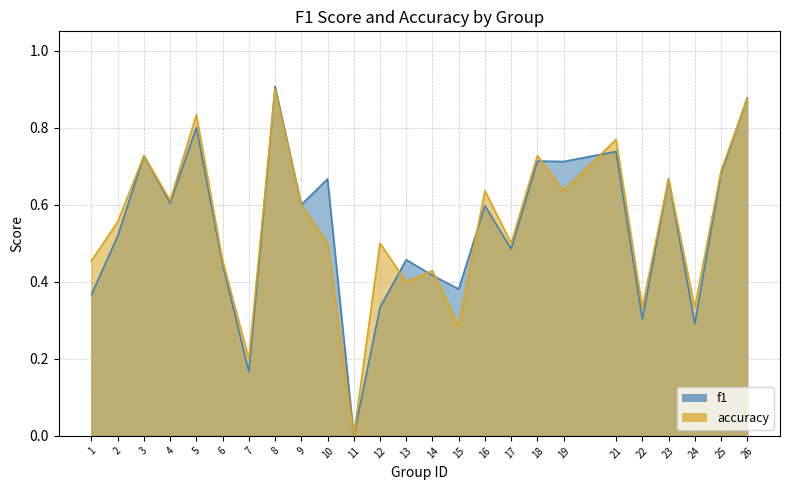

Does the chart have visible grid lines?

Yes